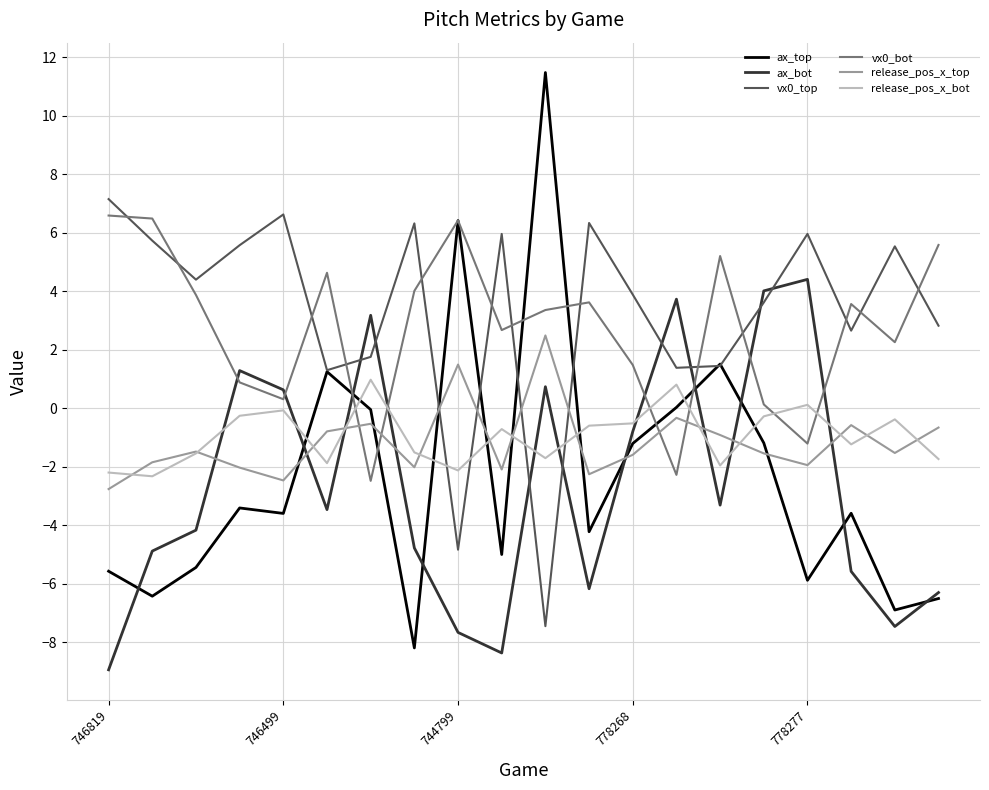

What is the minimum value shown in the chart?

-8.9